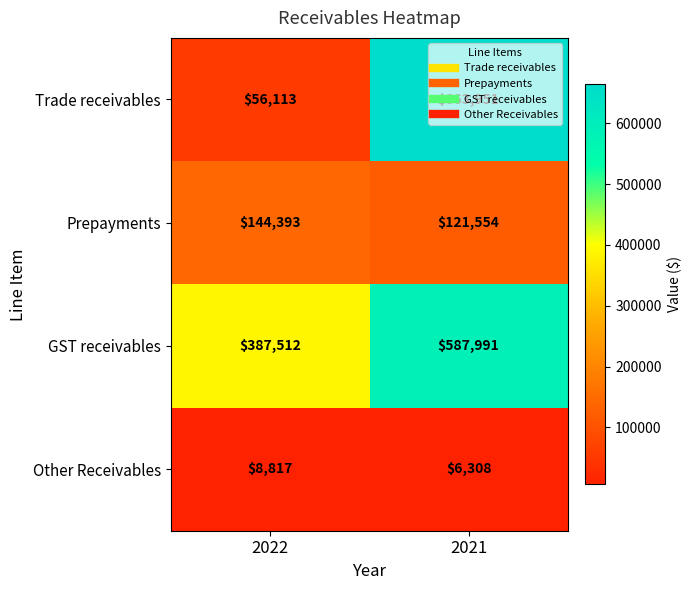

Is it true that Other Receivables equals 8291 at 2021?

False